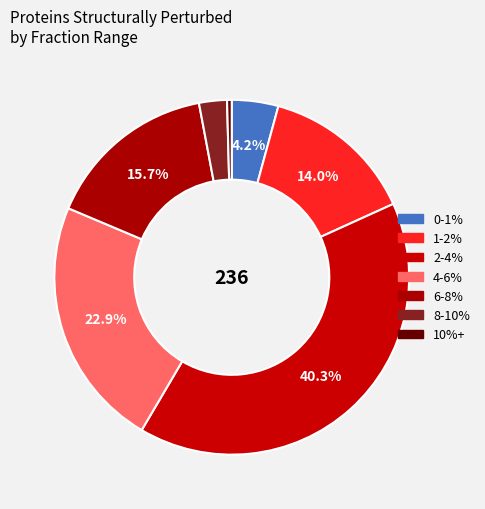

To the nearest percent, what is the difference between the largest and smallest slice percentages?

40%